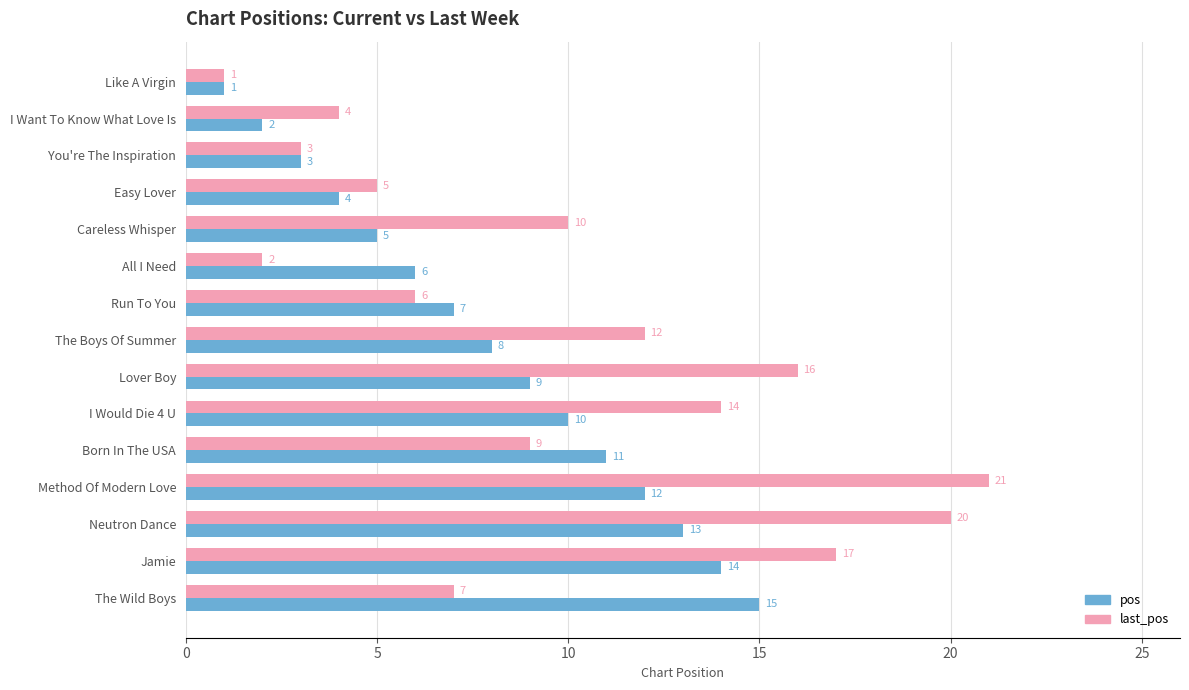

Which series has the largest range (max minus min)?

last_pos